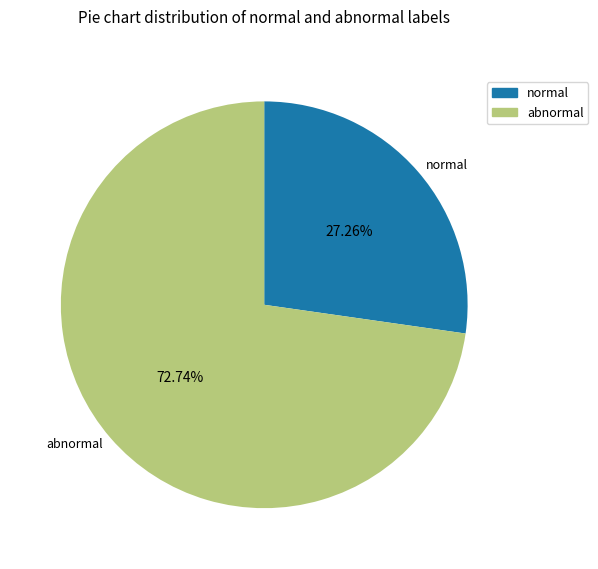

Rank the categories by value from highest to lowest.

abnormal, normal